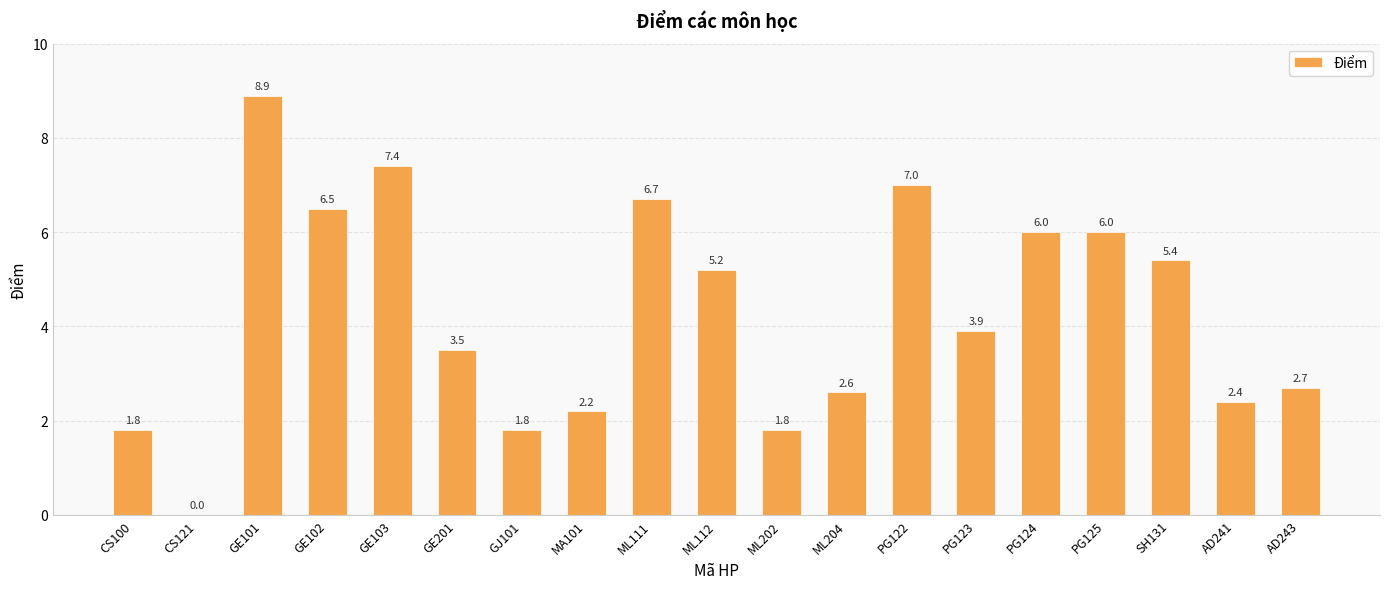

What is the ratio of the value at PG123 to the value at AD243?

1.4